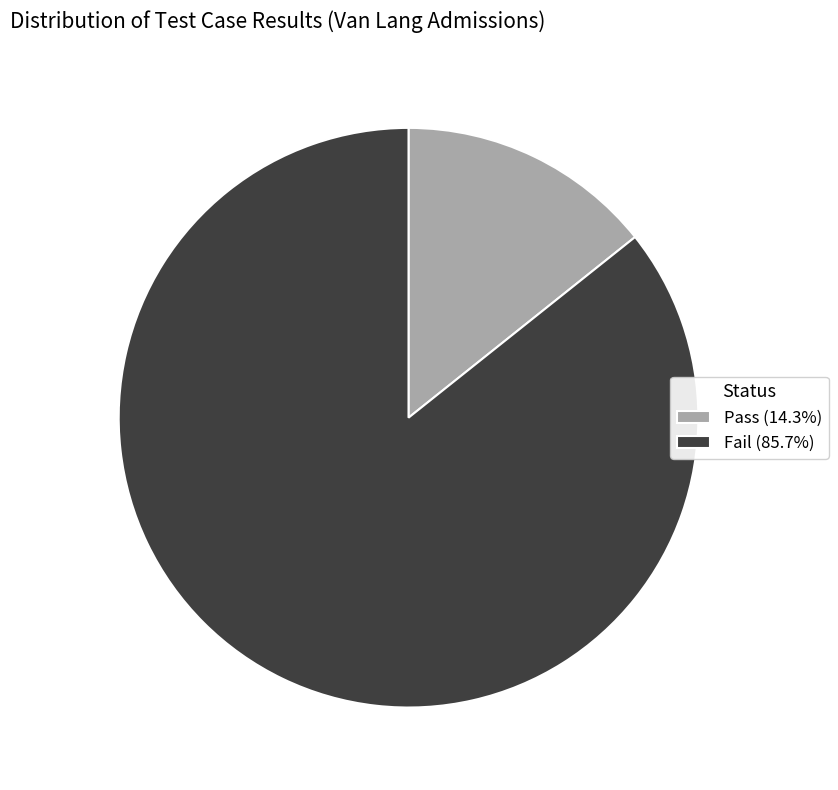

Is there any slice that represents more than half of the pie?

Yes